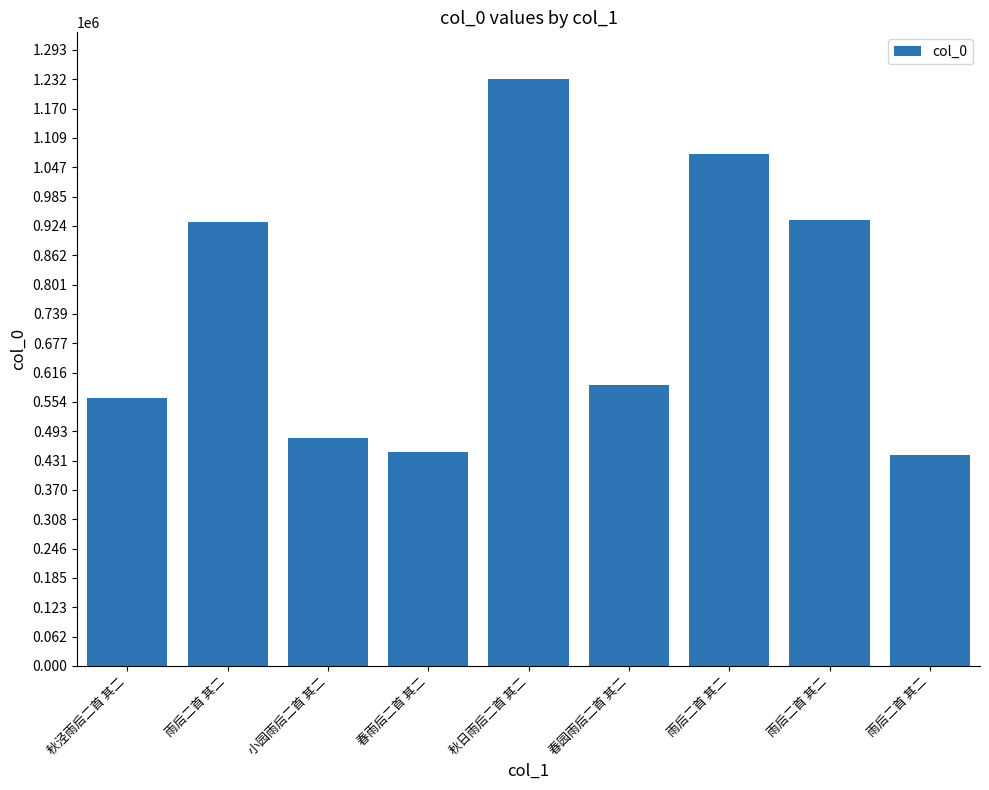

List the labels in order of value, smallest first.

雨后二首 其二, 春雨后二首 其二, 小园雨后二首 其二, 秋泾雨后二首 其二, 春园雨后二首 其二, 雨后二首 其二, 雨后二首 其二, 雨后二首 其二, 秋日雨后二首 其二